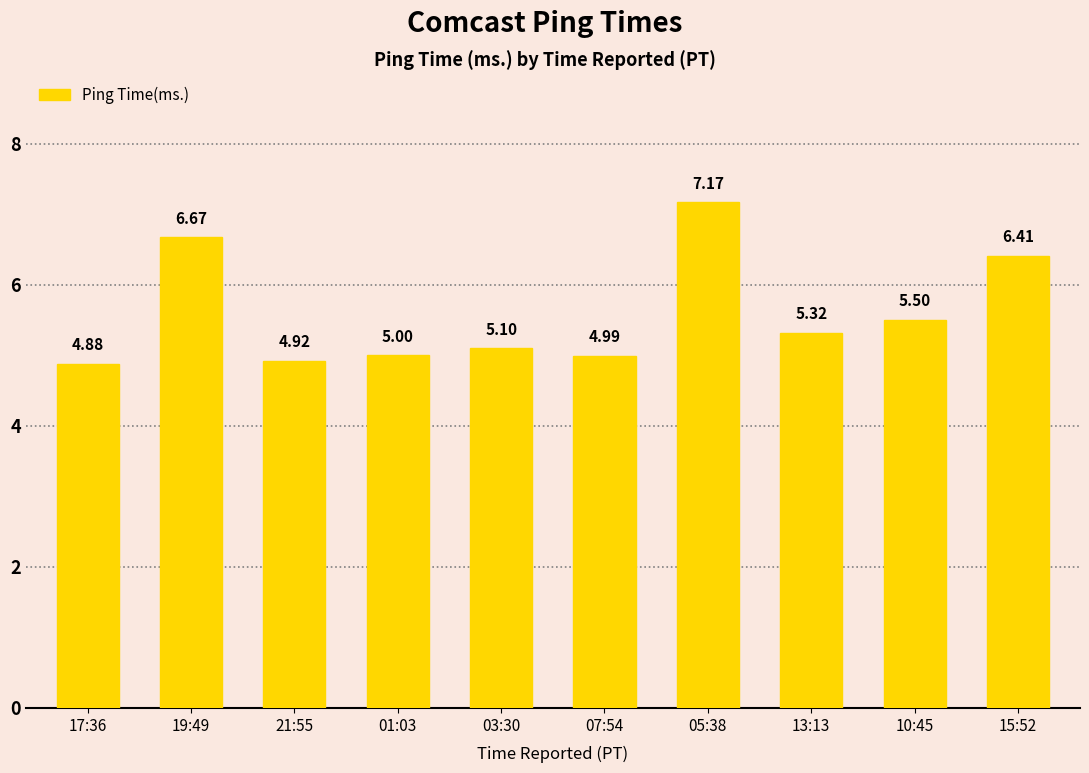

The value at 15:52 is 6.4. True or false?

True